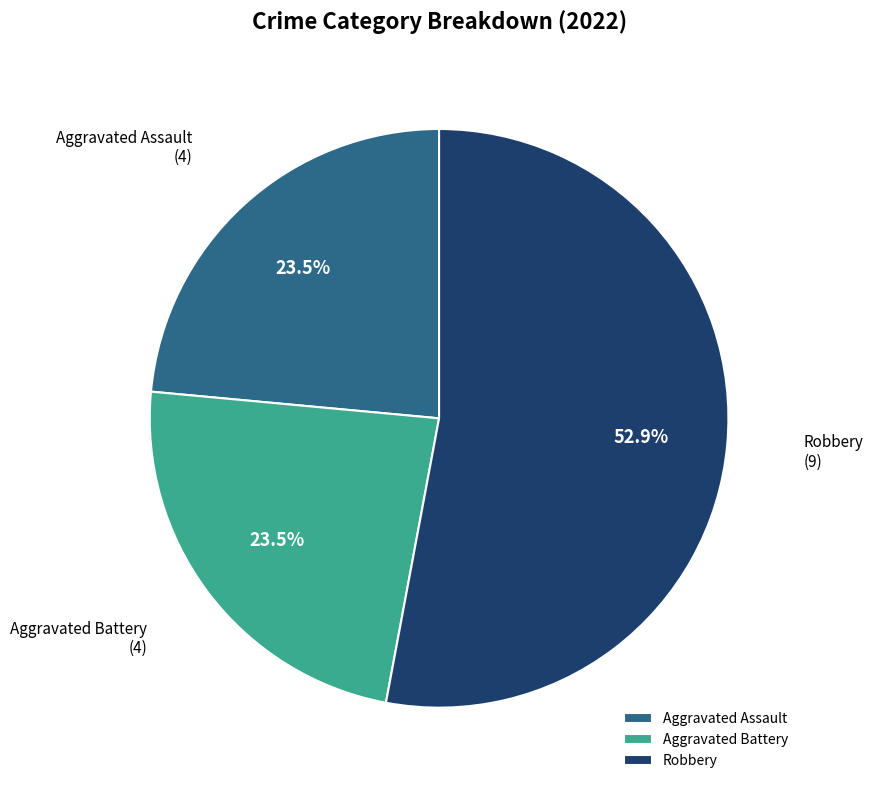

Combined, do Aggravated Assault and Aggravated Battery account for over 50%?

No